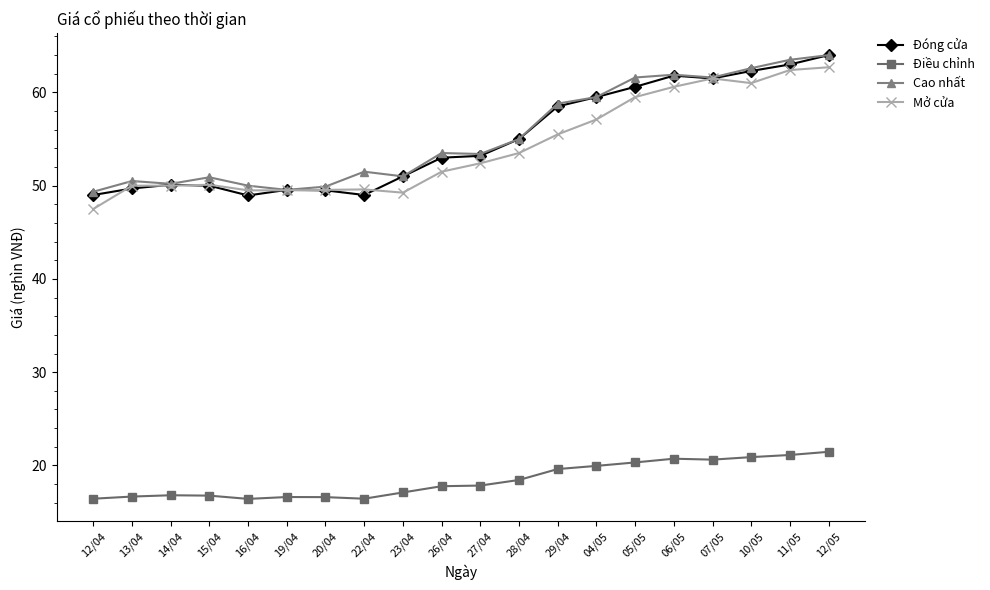

True or false: Cao nhất and Điều chỉnh cross at least once.

False